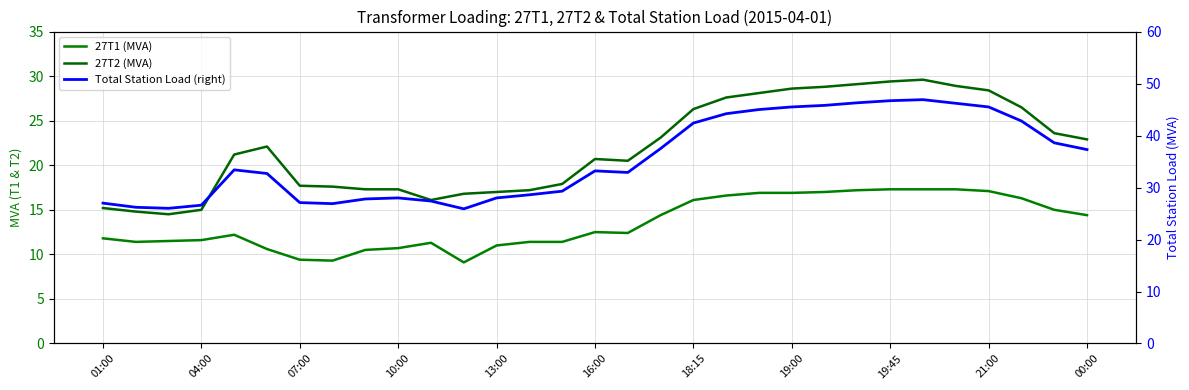

The 27T2 (MVA) series shows 15.2 at 01:00. True or false?

True